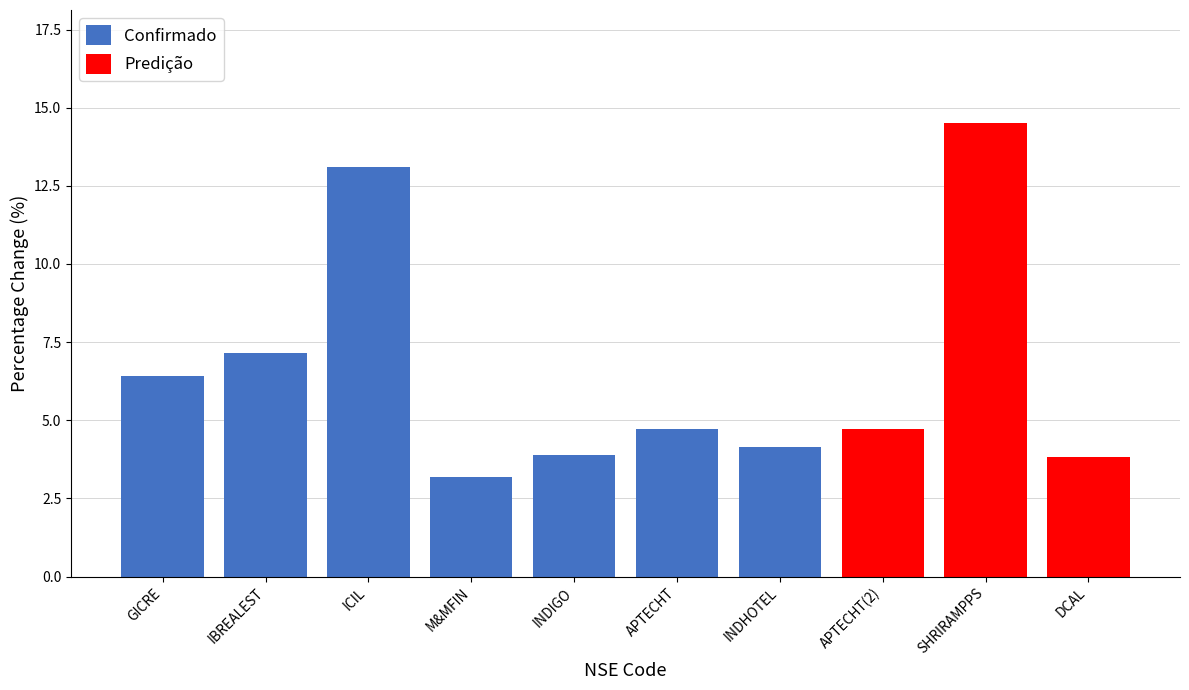

What position from the right is IBREALEST?

9